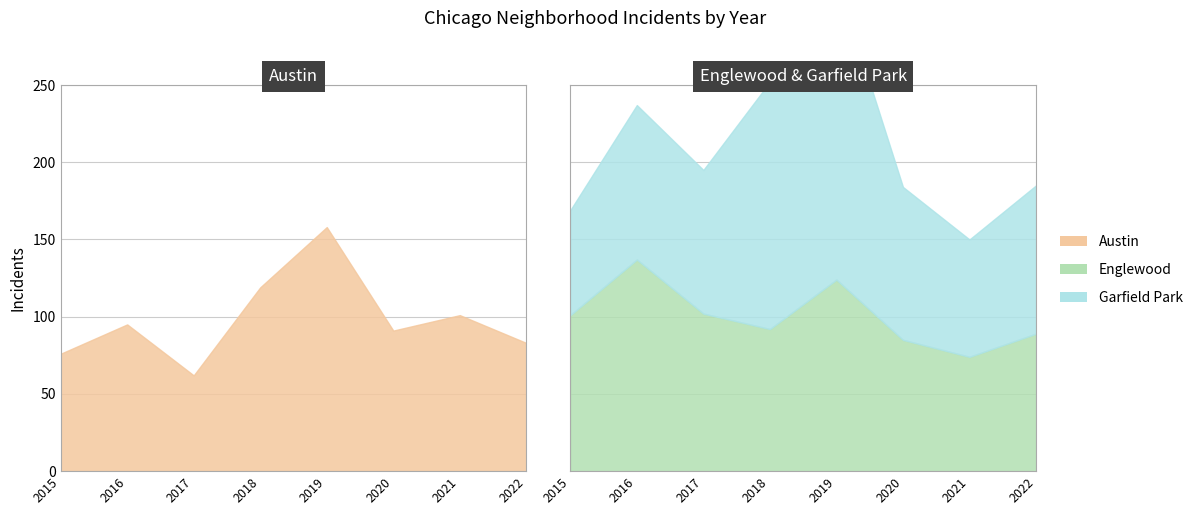

What is the value of the Garfield Park point at the 3rd from the left?

93